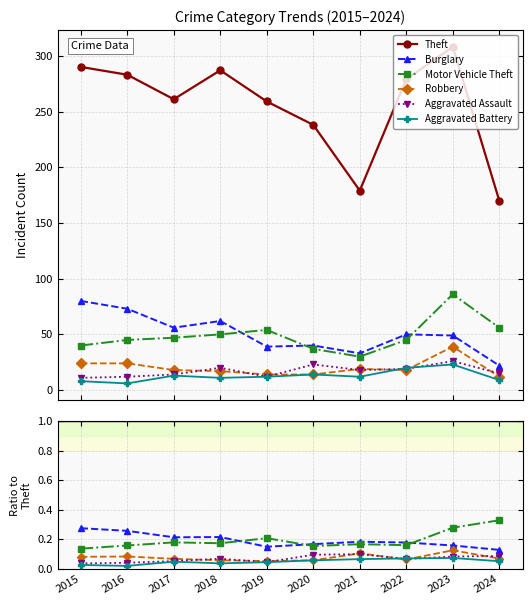

True or false: Burglary has a value of 0.2 at 2018.

True